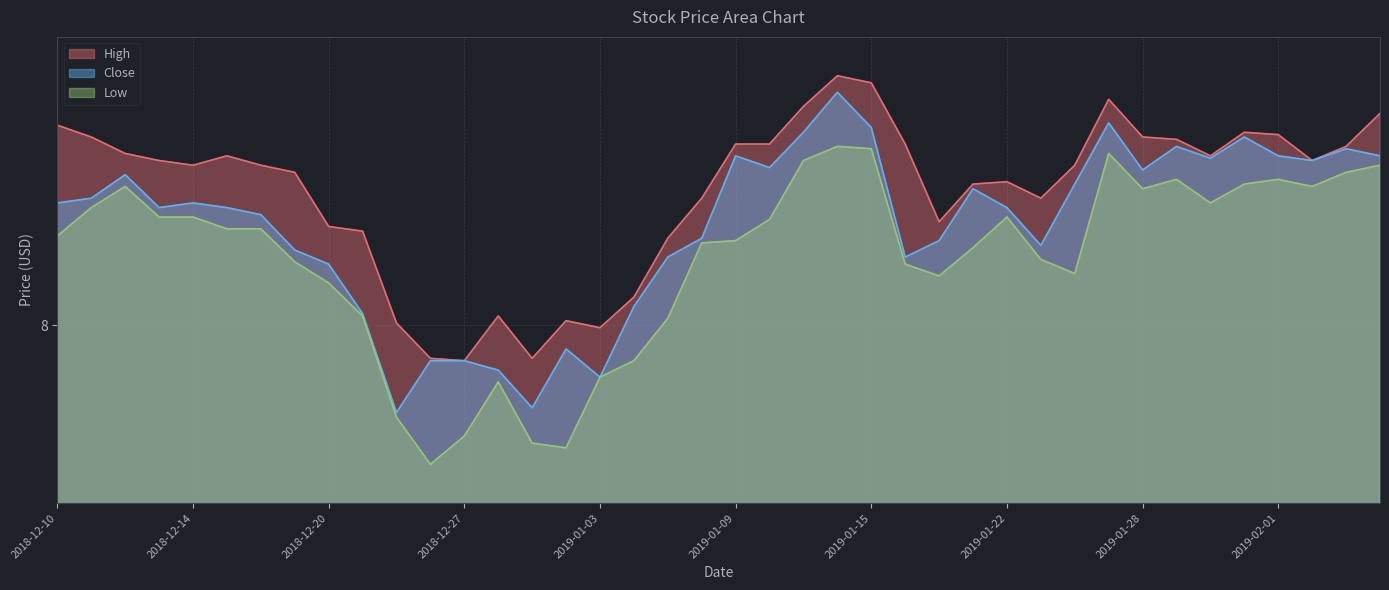

Read the Close value at 2019-01-15.

8.8